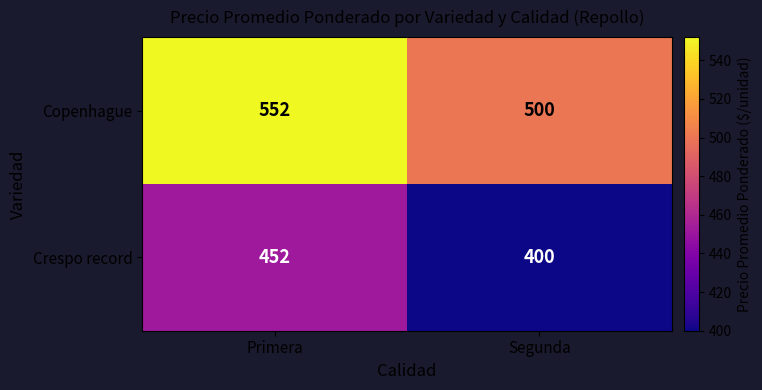

List the labels in order of Copenhague value, largest first.

Primera, Segunda